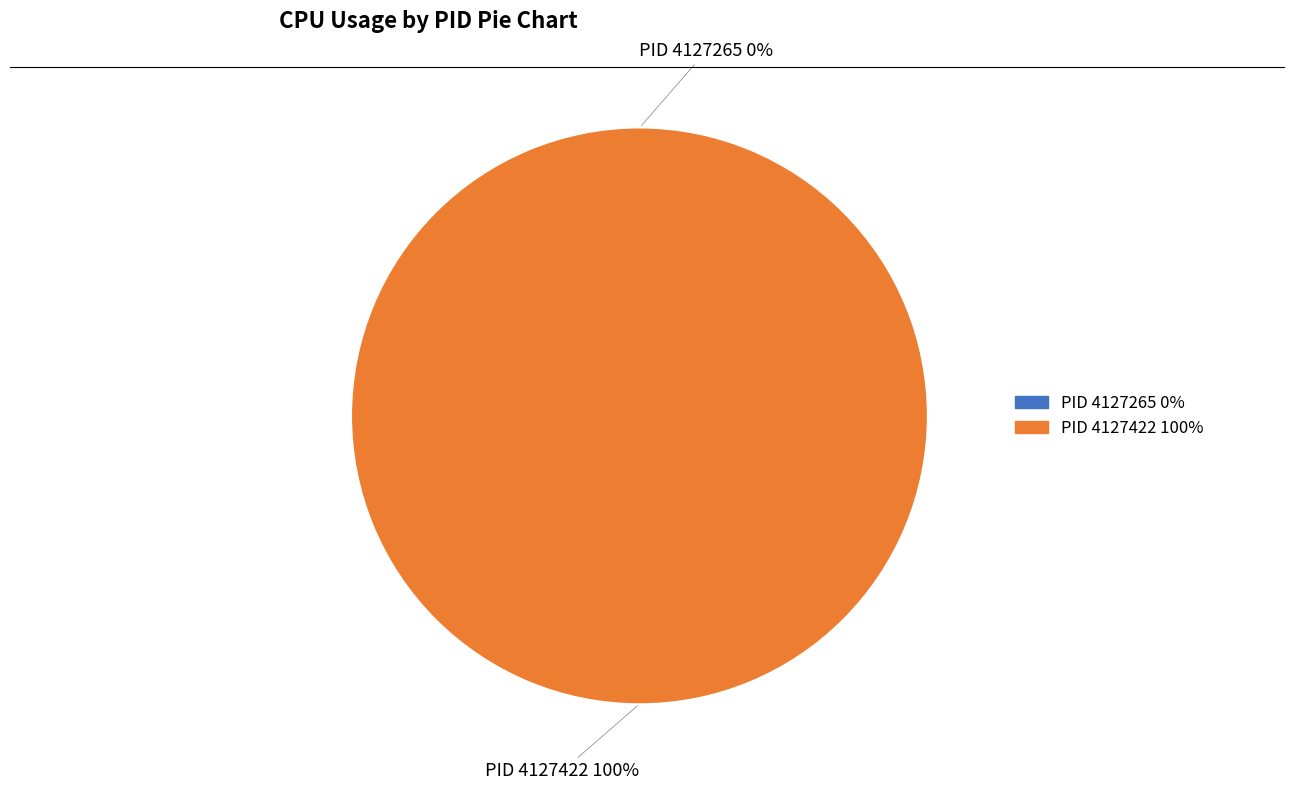

Is there any slice that represents more than half of the pie?

Yes